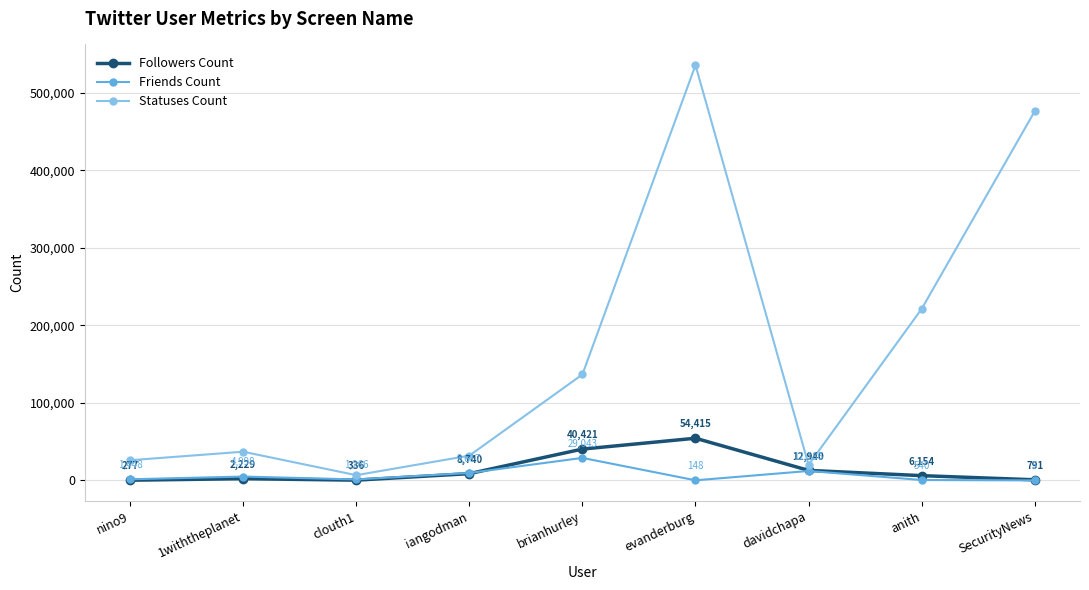

True or false: Friends Count and Statuses Count cross at least once.

False